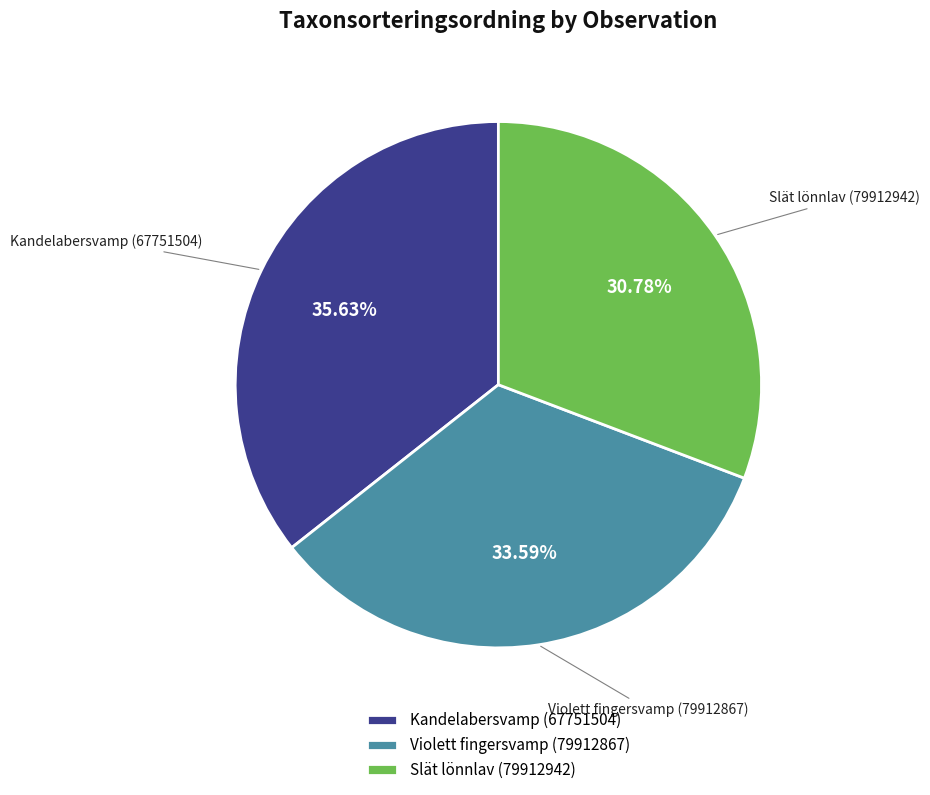

Is it true that Violett fingersvamp (79912867) is 23% of the pie?

False